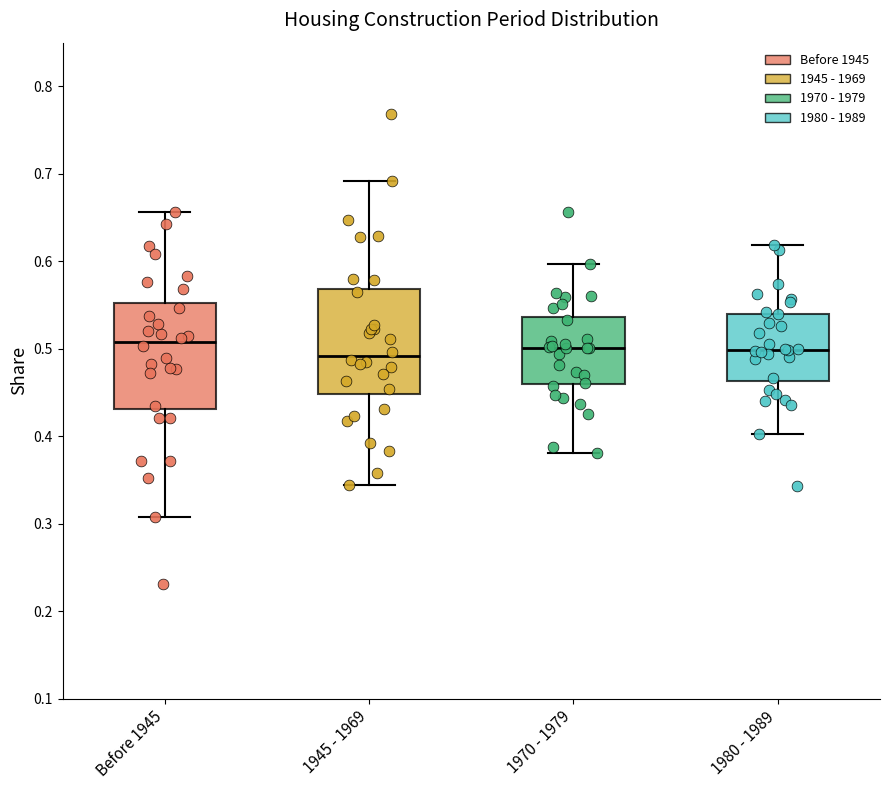

Where is the upper edge of the box for 1945 - 1969 on the y-axis? The values are not printed on the chart, so give them approximately, as read against the axis.

0.57